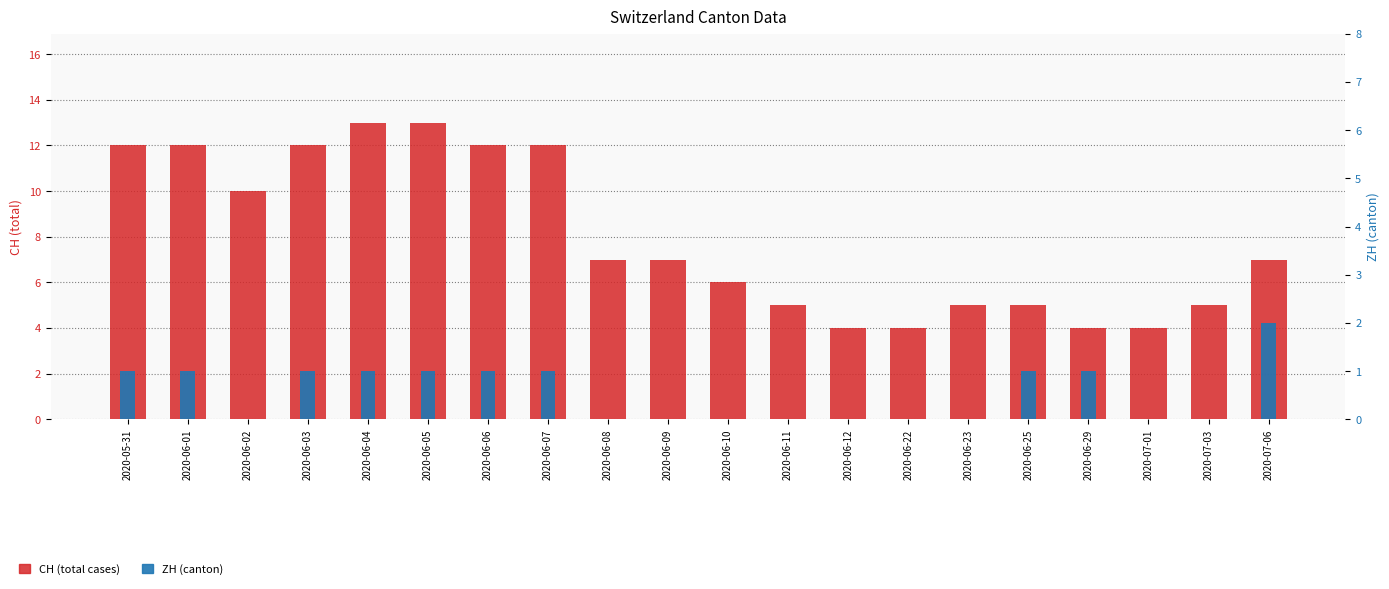

Between 2020-06-29 and 2020-06-11, which is larger?

2020-06-11